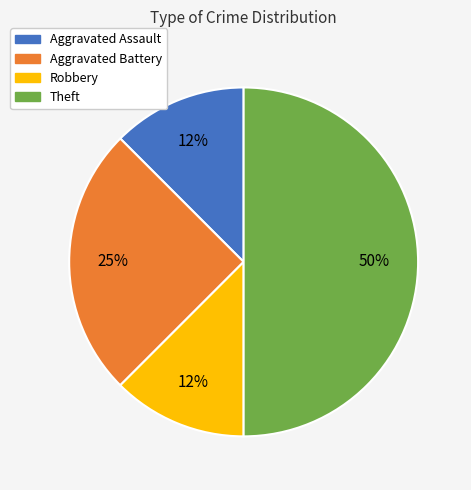

Count the number of slices in the pie.

4